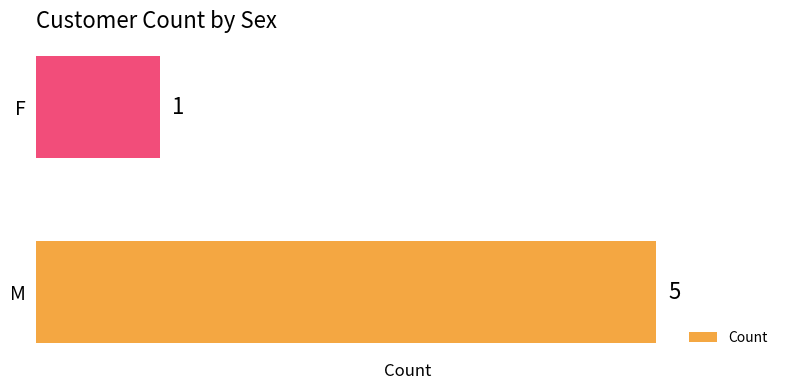

Is it true that the value at M is 5?

True